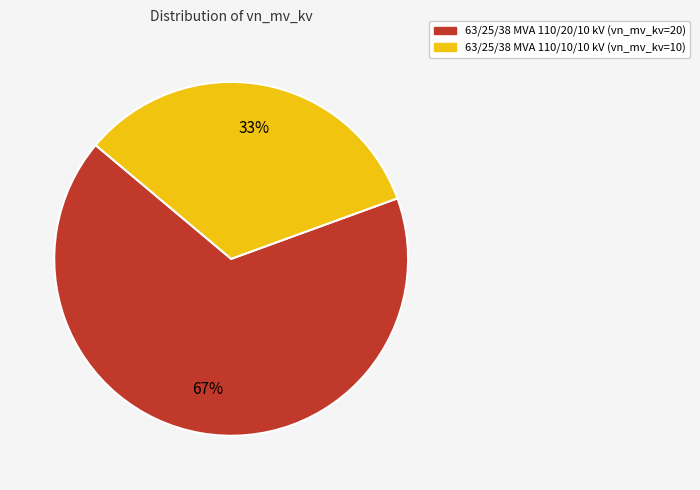

How many slices are in this pie chart?

2